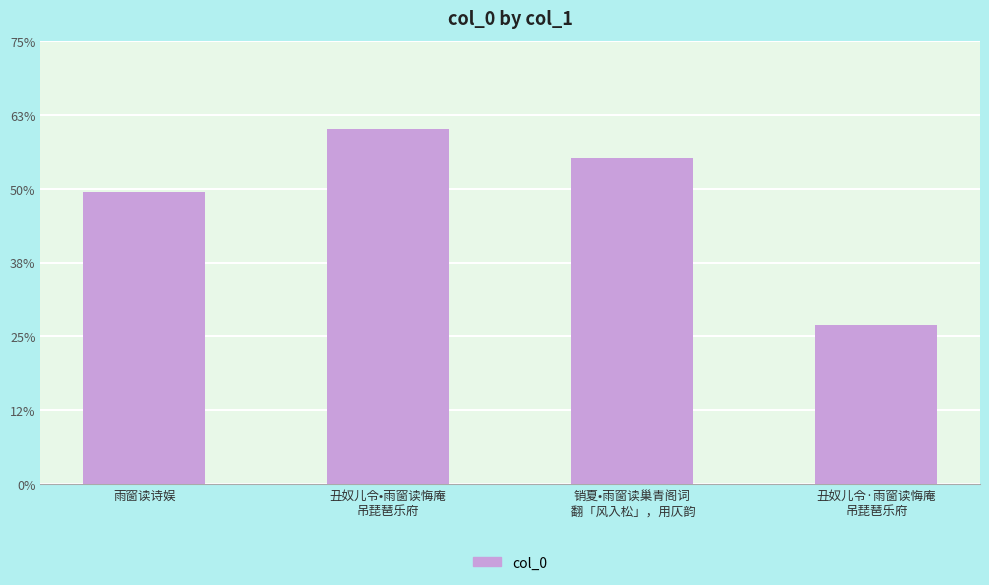

List the labels in order of value, largest first.

丑奴儿令•雨窗读悔庵
吊琵琶乐府, 销夏•雨窗读巢青阁词
 翻「风入松」，用仄韵, 雨窗读诗娱, 丑奴儿令·雨窗读悔庵
吊琵琶乐府